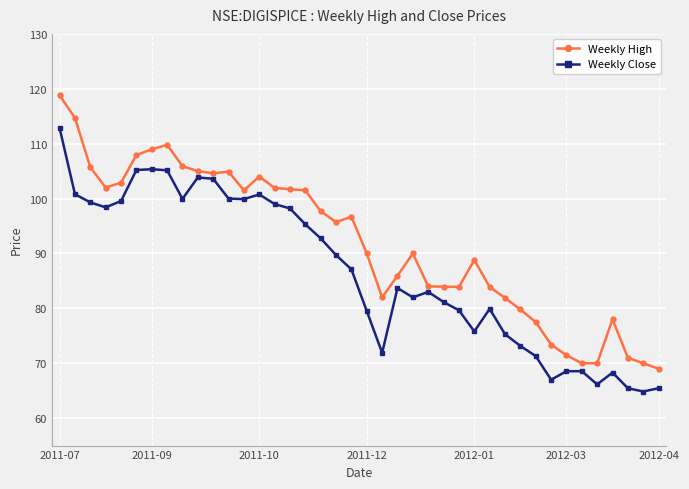

True or false: Weekly High and Weekly Close cross at least once.

False